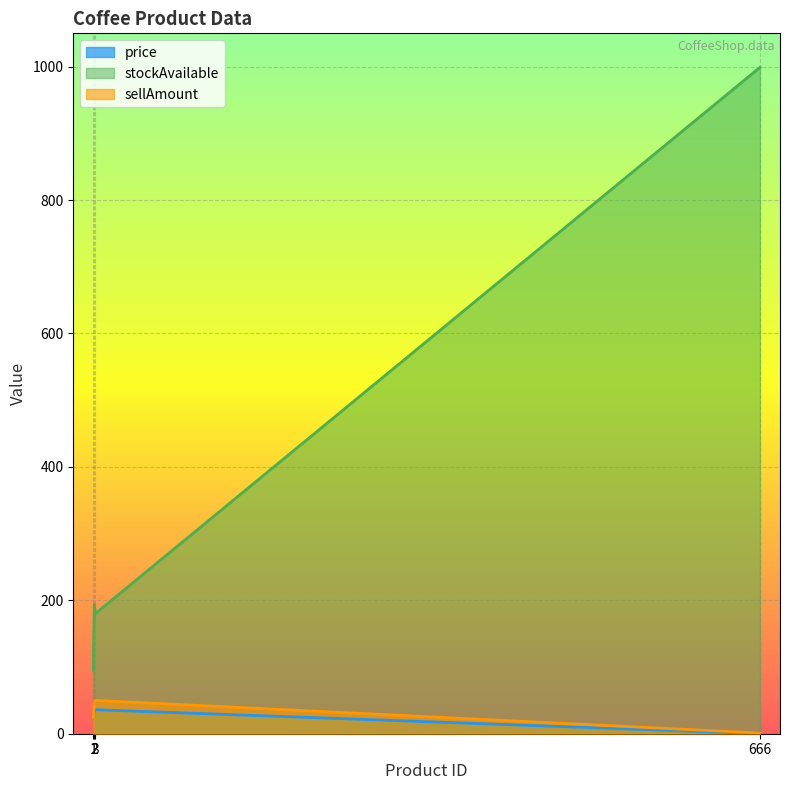

Which series ends up on top after the final intersection of sellAmount and price?

sellAmount